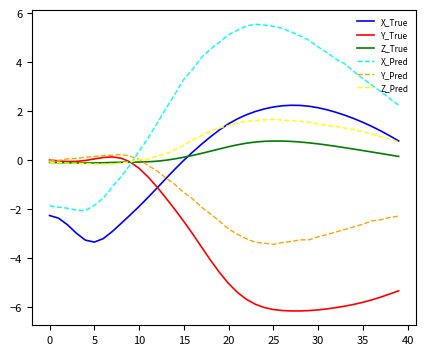

What is the average value of the Z_Pred series?

0.8